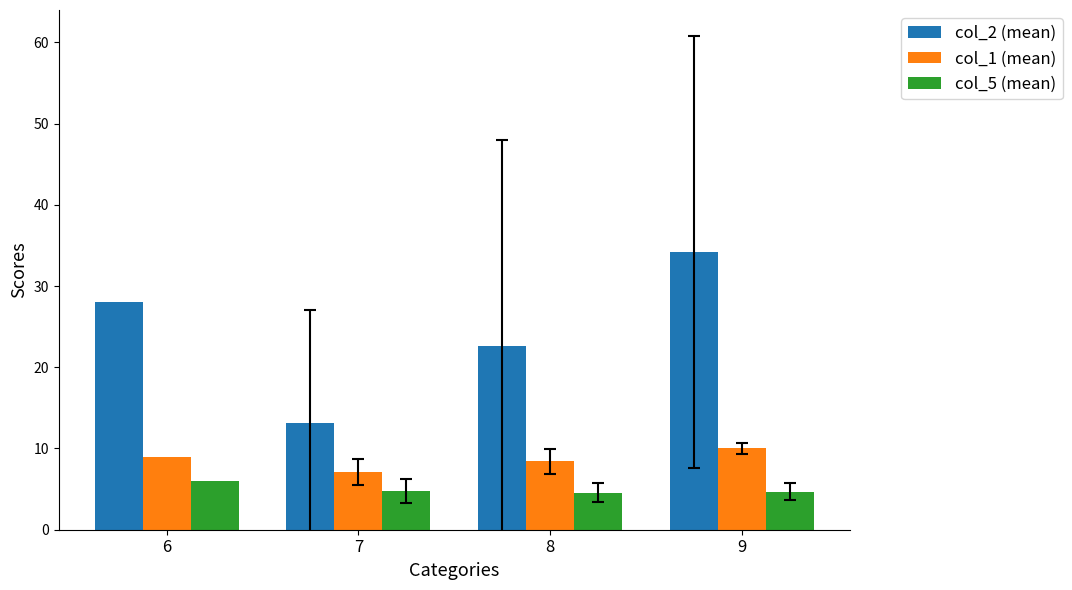

Rank the series by their average value, from highest to lowest.

col_2 (mean), col_1 (mean), col_5 (mean)